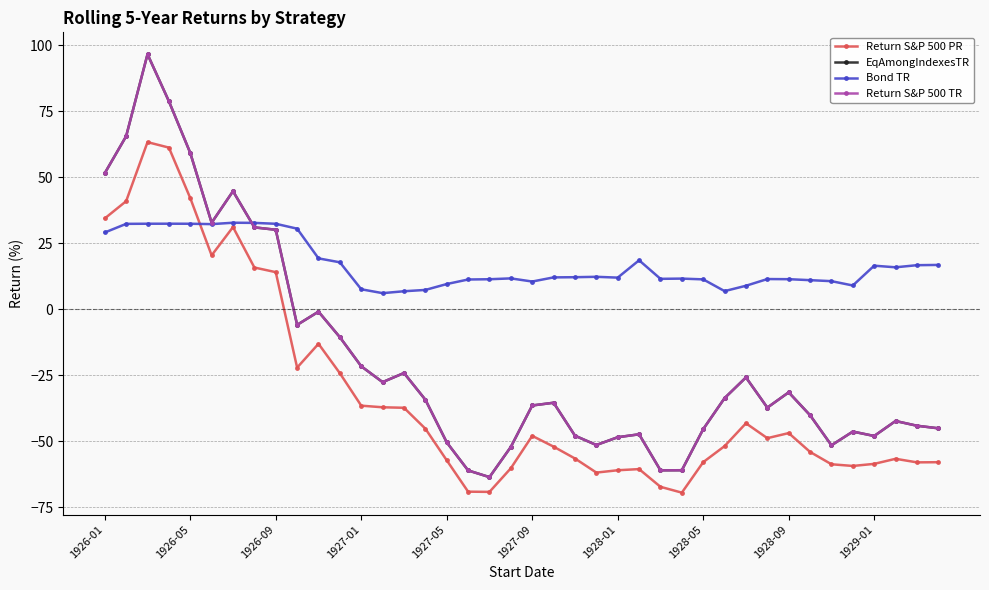

Does the chart have visible grid lines?

Yes